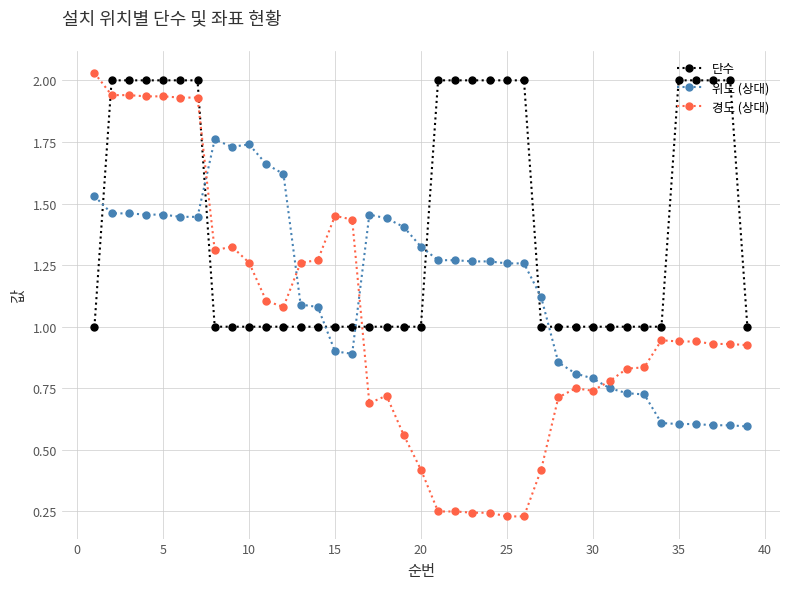

What is the sum of all 단수 values?

55.0